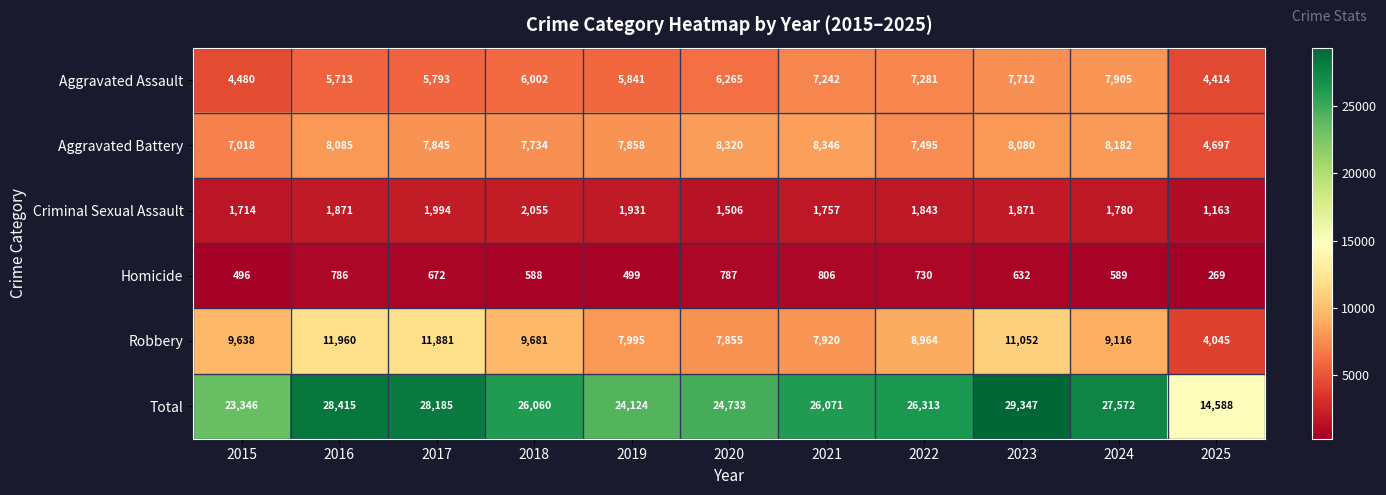

At which category is the sum across all series the highest?

2023